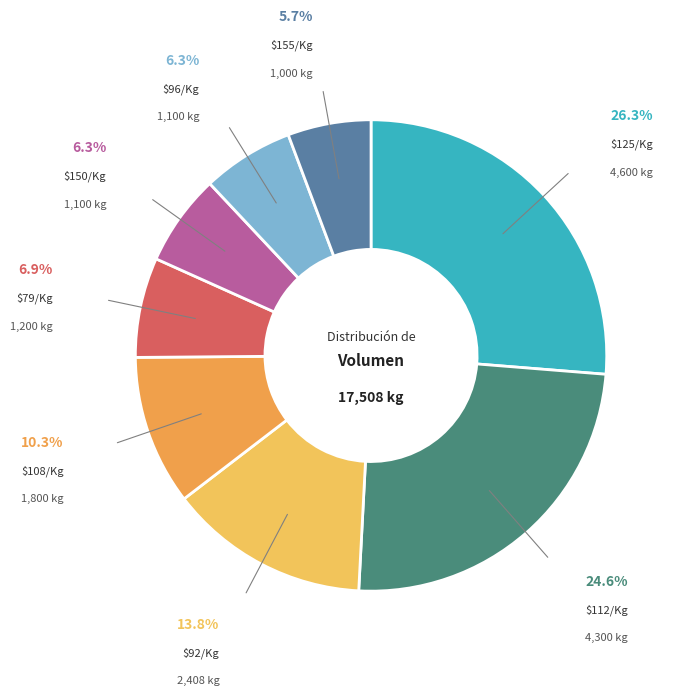

To the nearest percent, what is the difference between the largest and smallest slice percentages?

21%